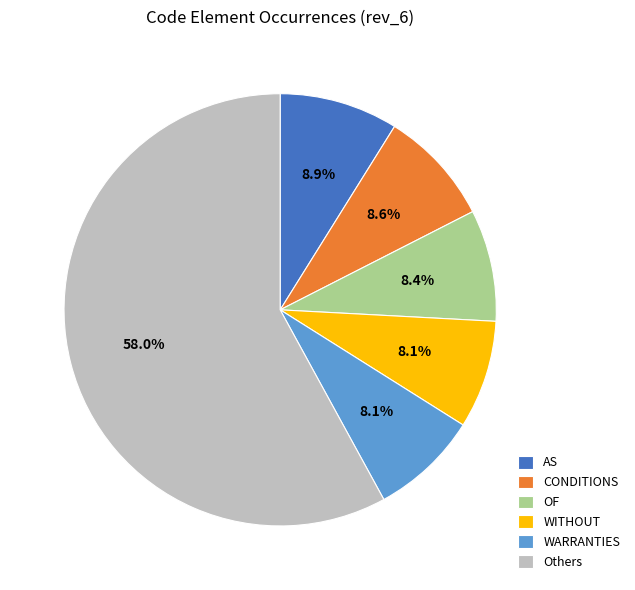

How many segments does this pie chart have?

6